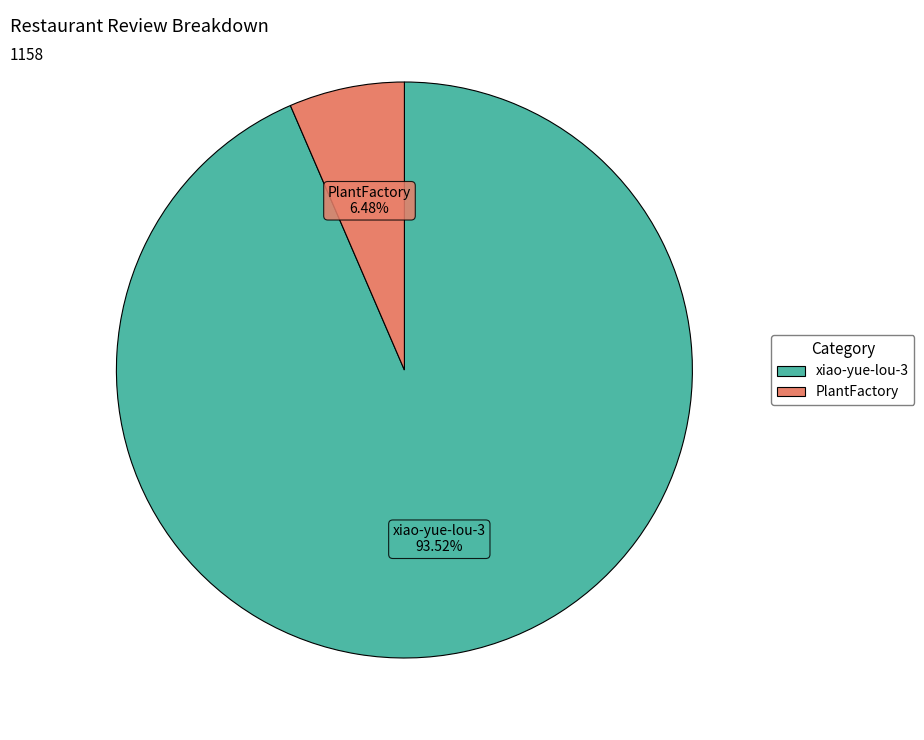

To the nearest percent, what portion does PlantFactory represent?

6%